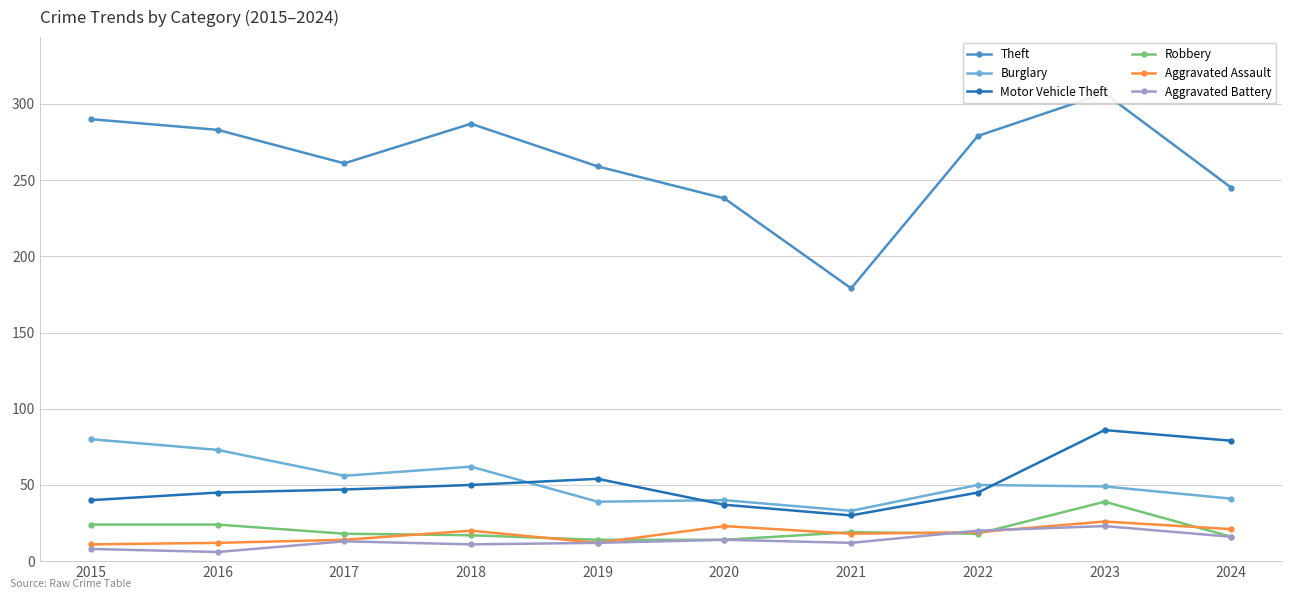

Is it true that Motor Vehicle Theft equals 50 at 2018?

True